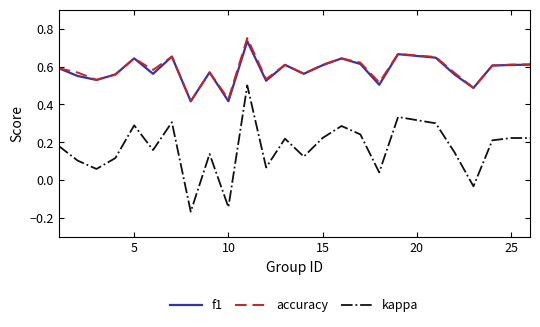

Which series has the largest range (max minus min)?

kappa